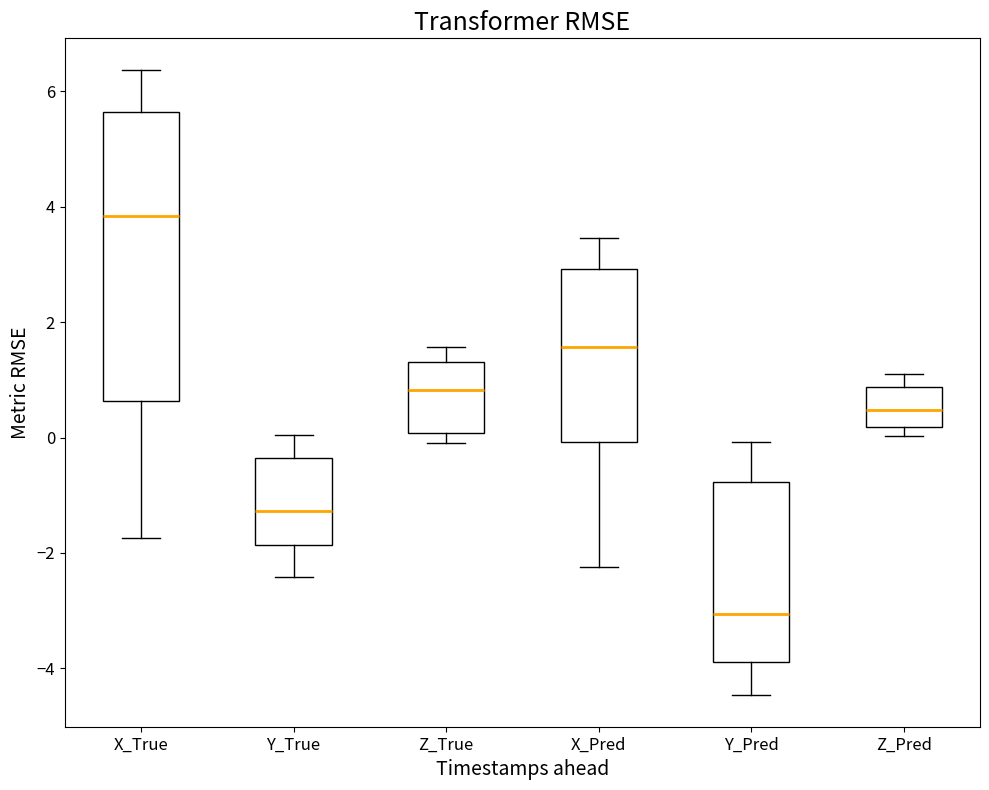

Where does the lower whisker of the box for X_Pred end on the y-axis? The values are not printed on the chart, so give them approximately, as read against the axis.

-2.2